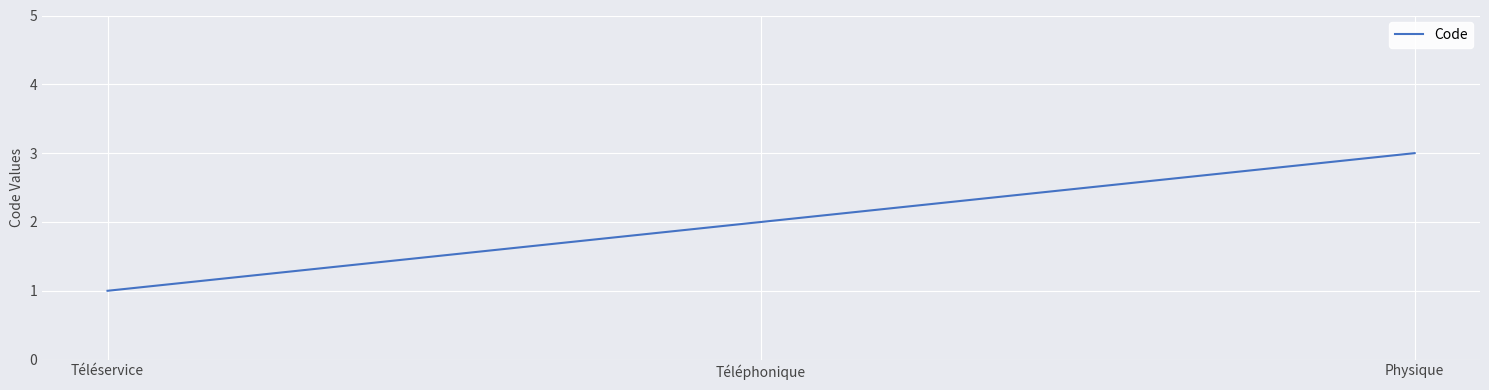

How many lines are shown in the chart?

1